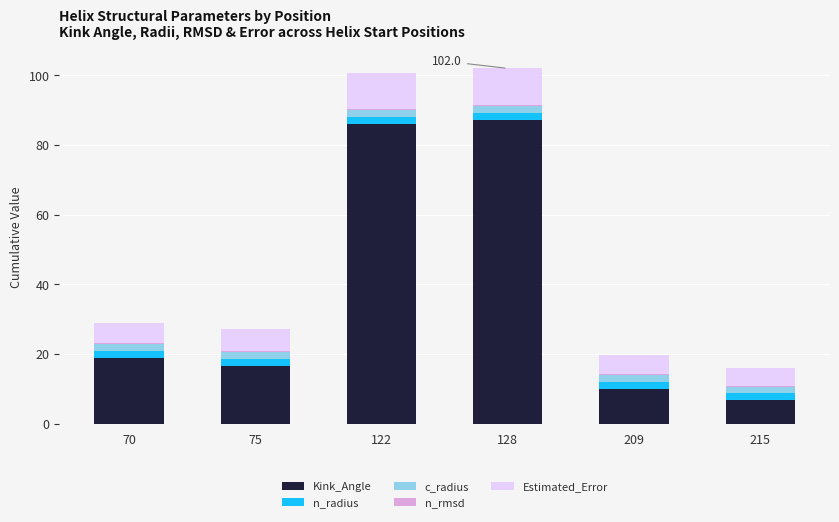

Where is Kink_Angle nearest to the value 46?

70